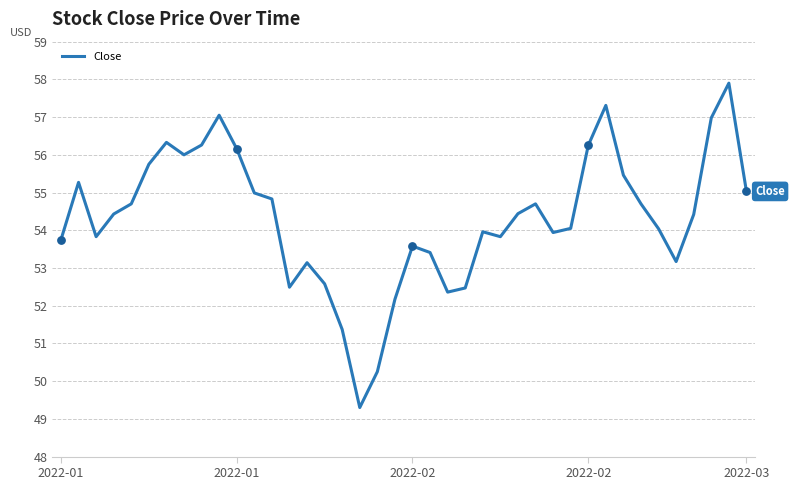

What is the greatest value displayed?

57.9